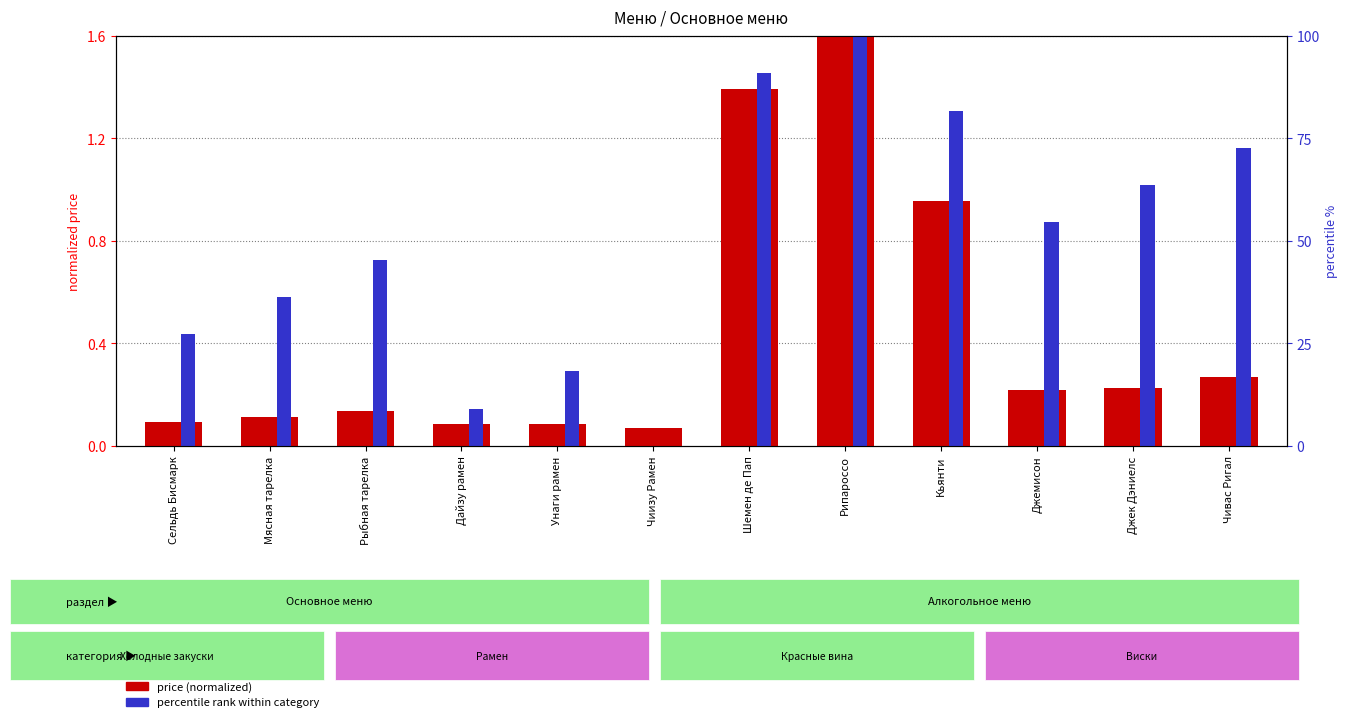

How many data points does each series have?

12